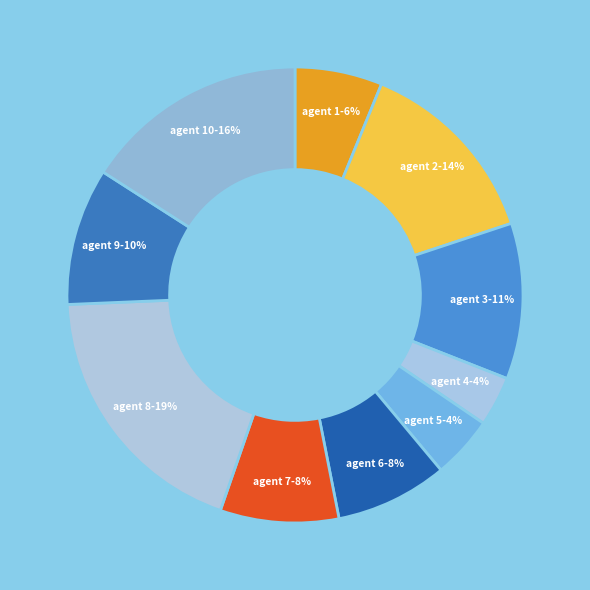

Count the number of slices in the pie.

10